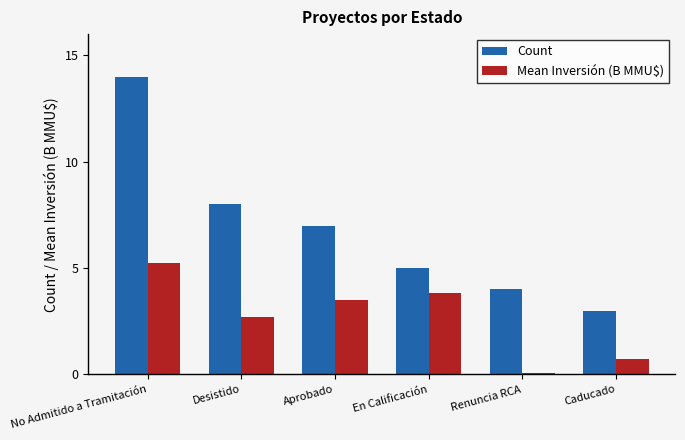

What are all the series names shown in the legend?

Count, Mean Inversión (B MMU$)